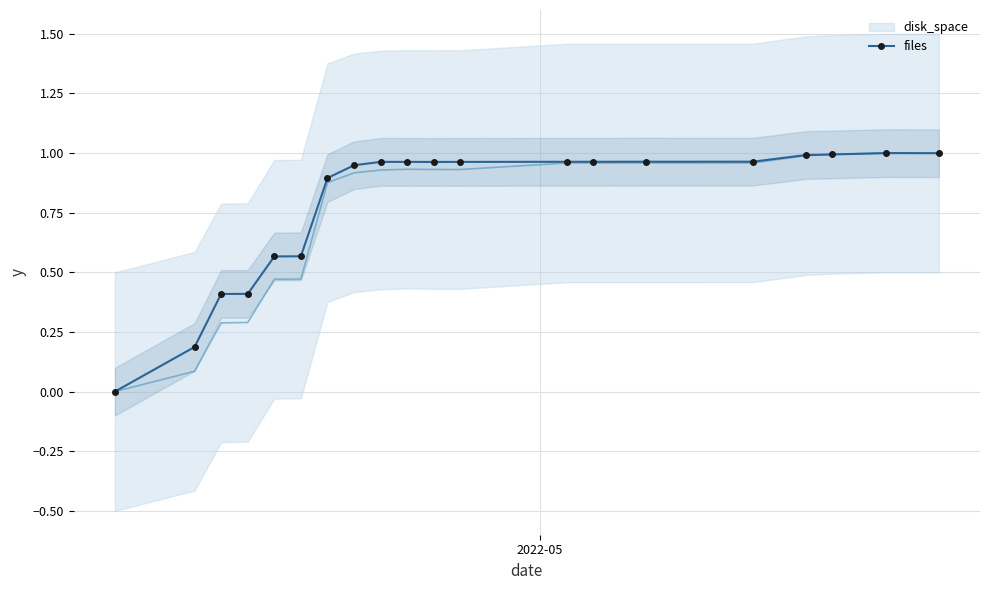

True or false: files has more than 0 points higher than both neighbors.

True